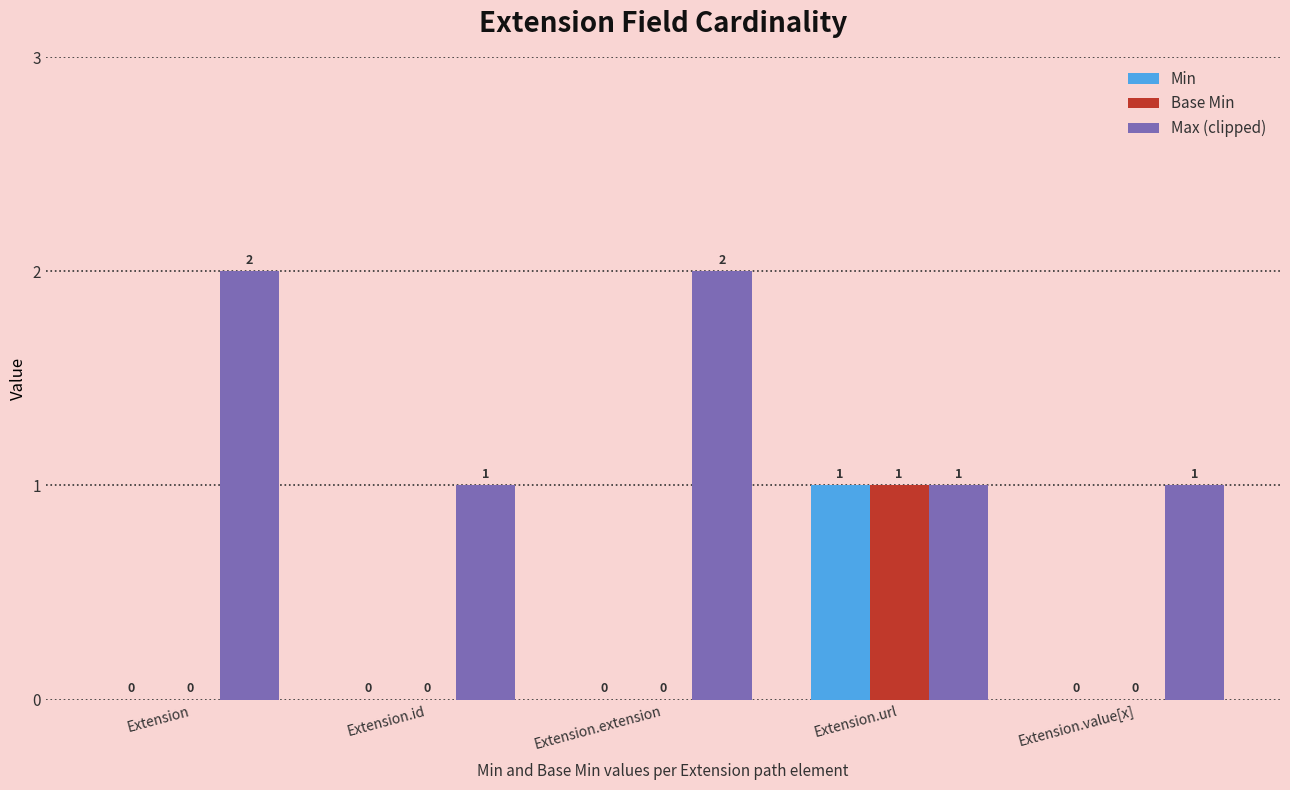

Between Extension and Extension.id, which series saw the biggest shift?

Max (clipped)